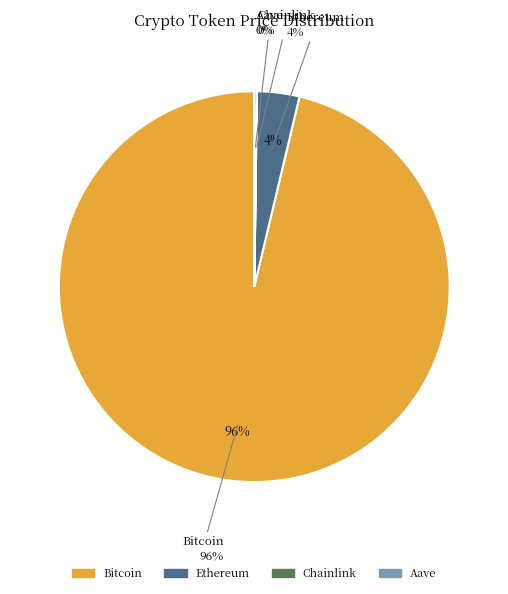

How many segments does this pie chart have?

4